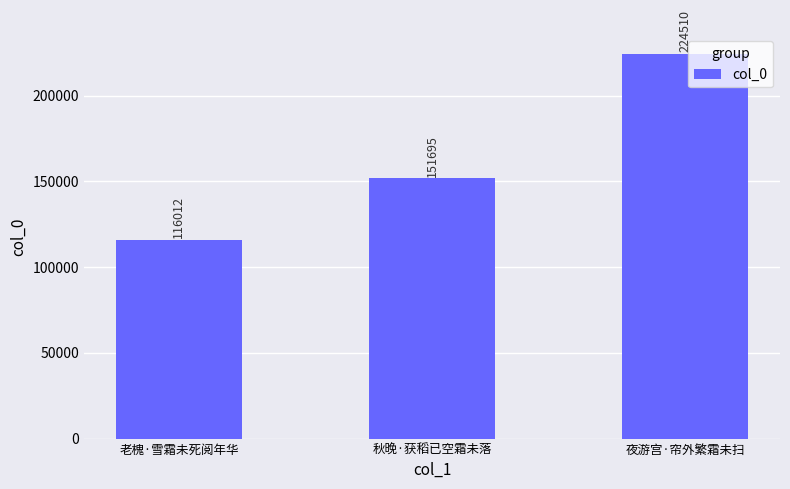

List the labels in order of value, smallest first.

老槐·雪霜未死阅年华, 秋晚·获稻已空霜未落, 夜游宫·帘外繁霜未扫